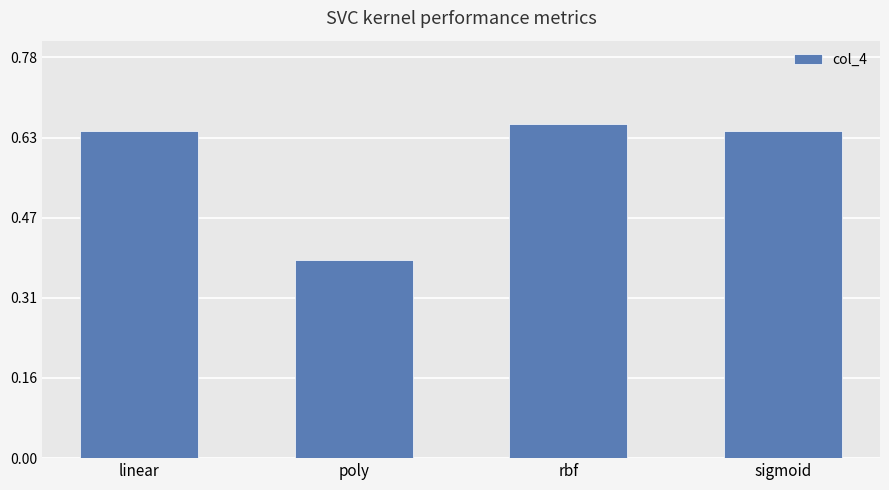

What is the change in value from poly to sigmoid?

+0.3